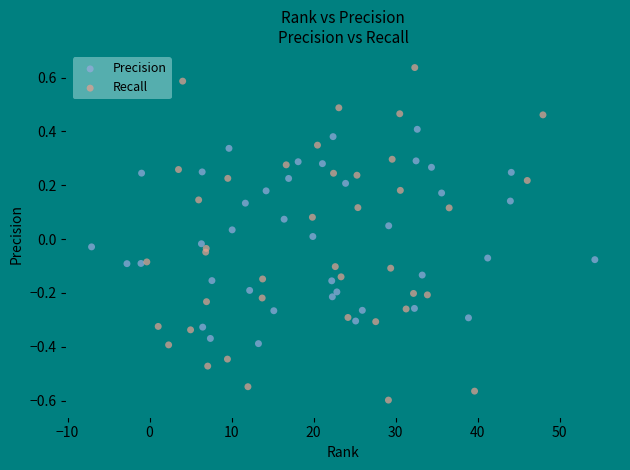

Which series contains the lowest Y value?

Recall